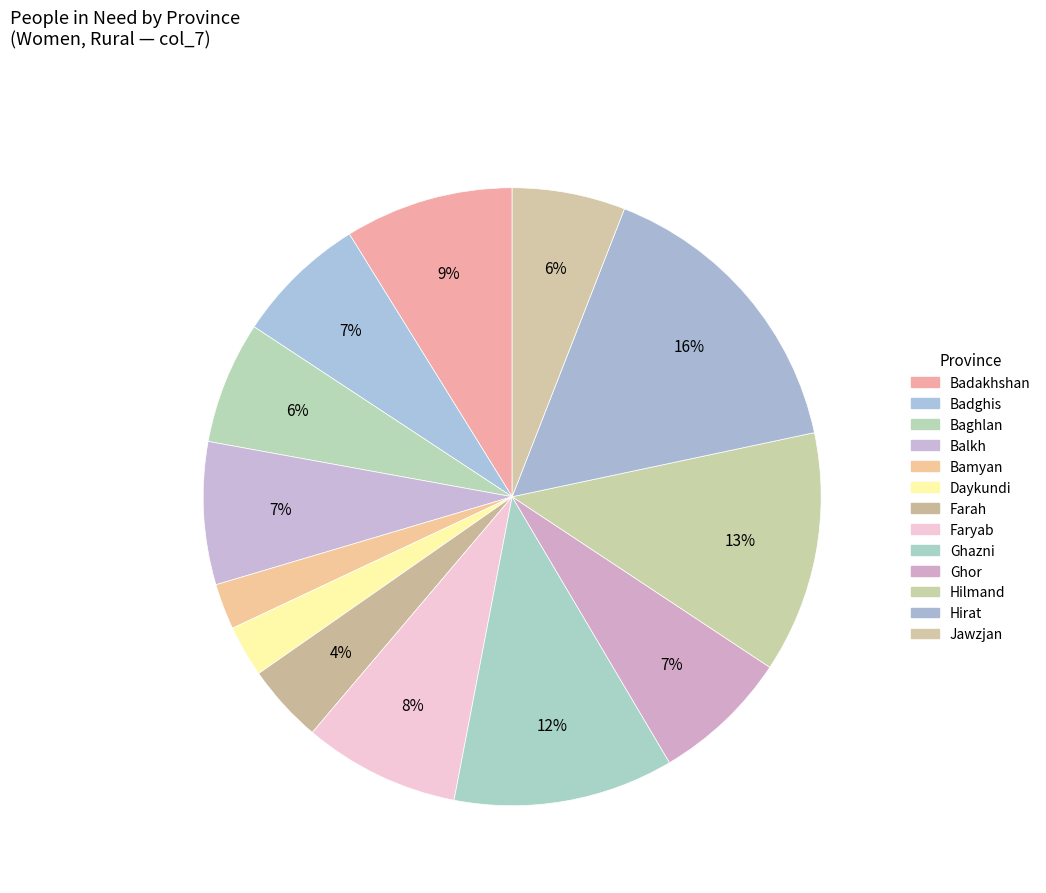

What is the change in value from Badakhshan to Jawzjan?

-56384.0